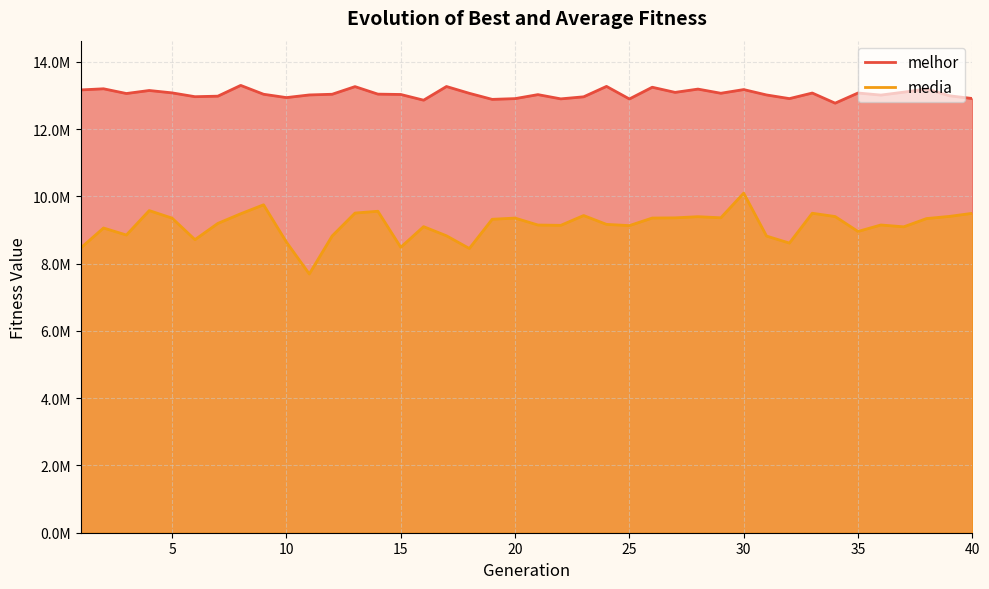

True or false: melhor has a value of 23270379.9 at 27.

False